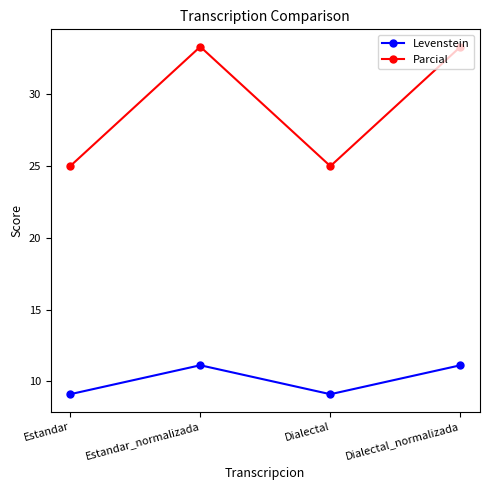

Is the value of Parcial at Estandar greater than the value of Levenstein at Estandar?

Yes